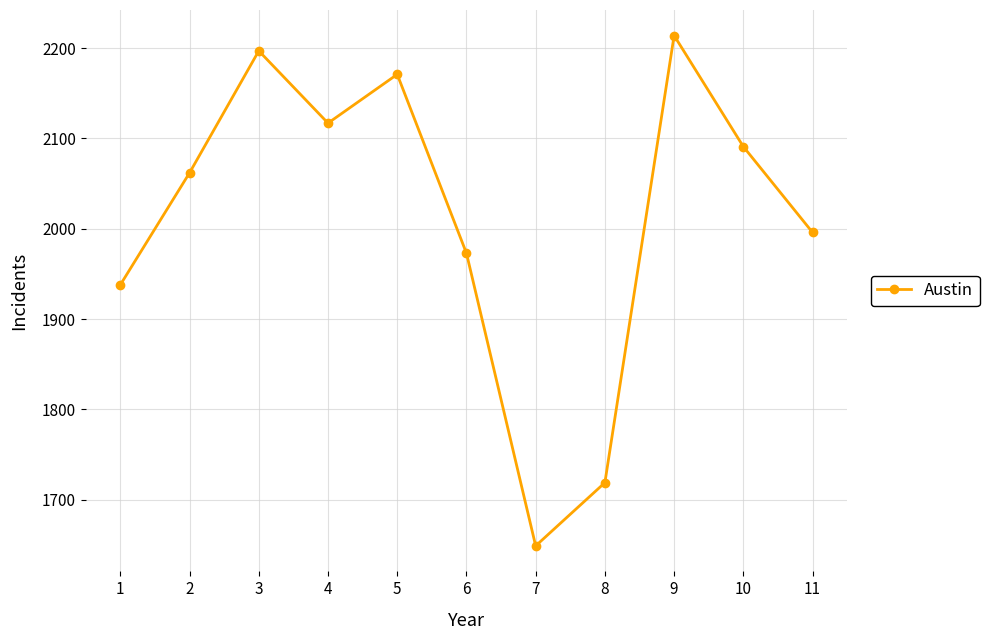

What value does the data have at 9?

2214